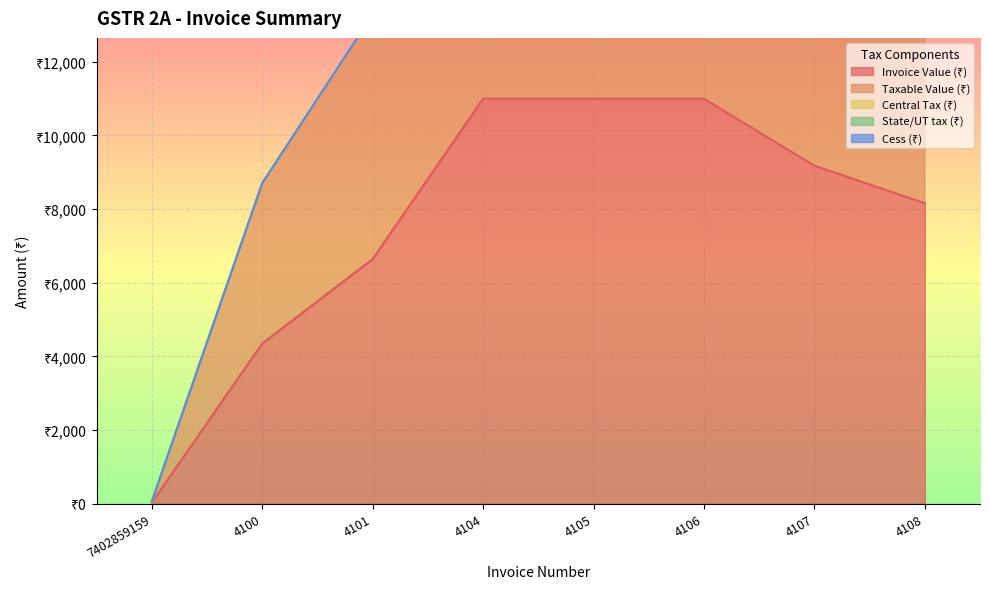

True or false: Taxable Value (₹) and Invoice Value (₹) cross at least once.

False